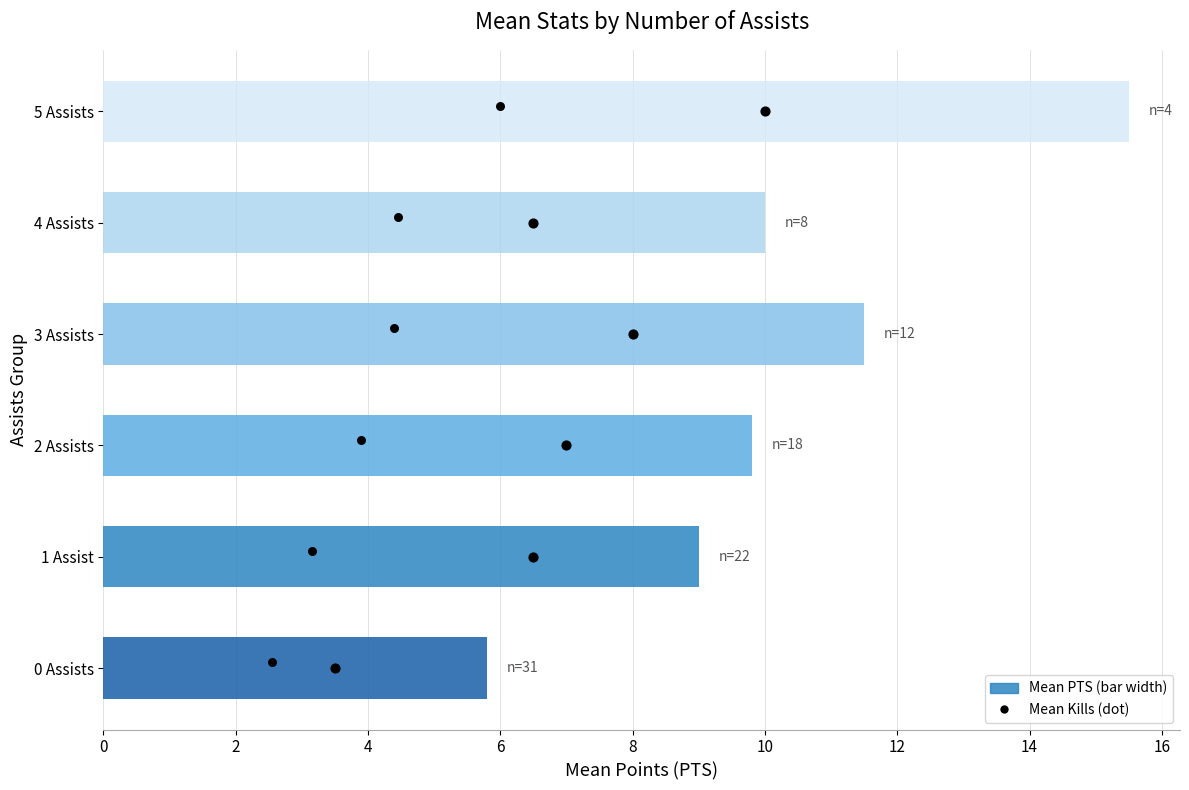

What is the change in value from 0 Assists to 3 Assists?

+5.7